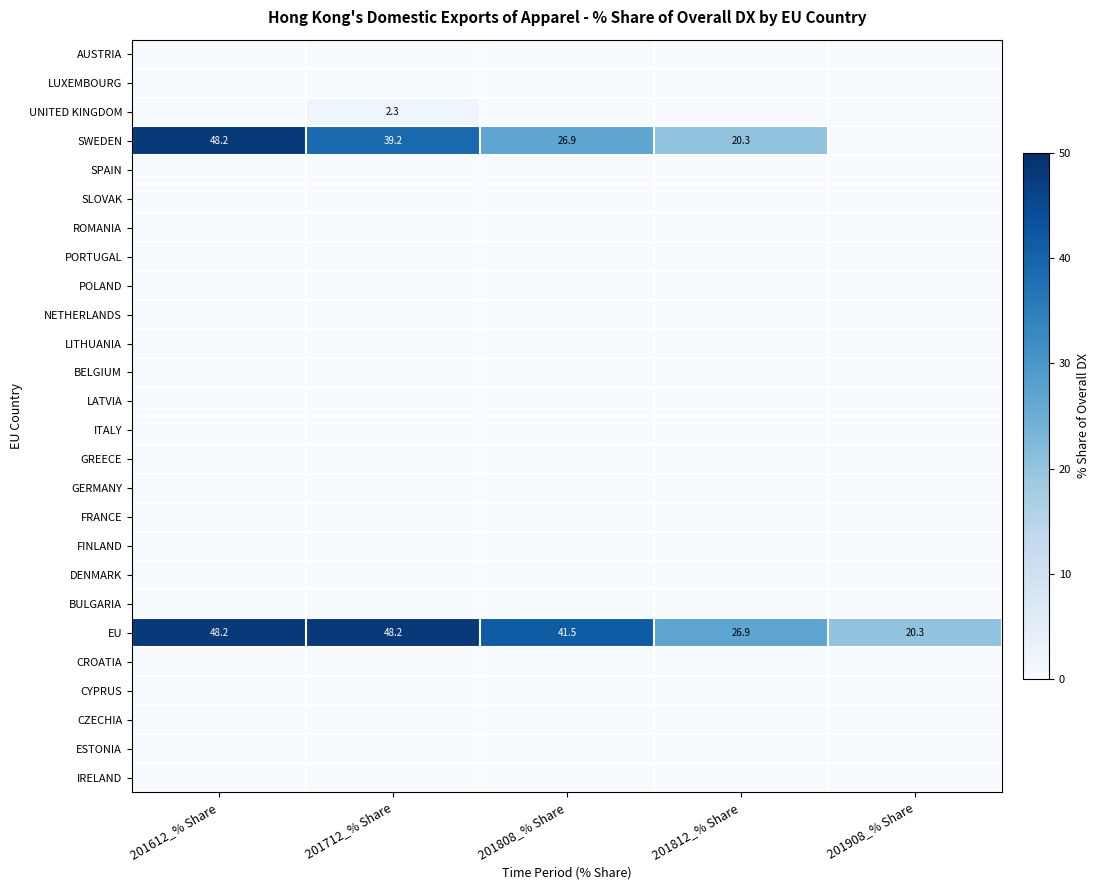

Is the value of LATVIA at 201612_% Share greater than the value of GERMANY at 201612_% Share?

No